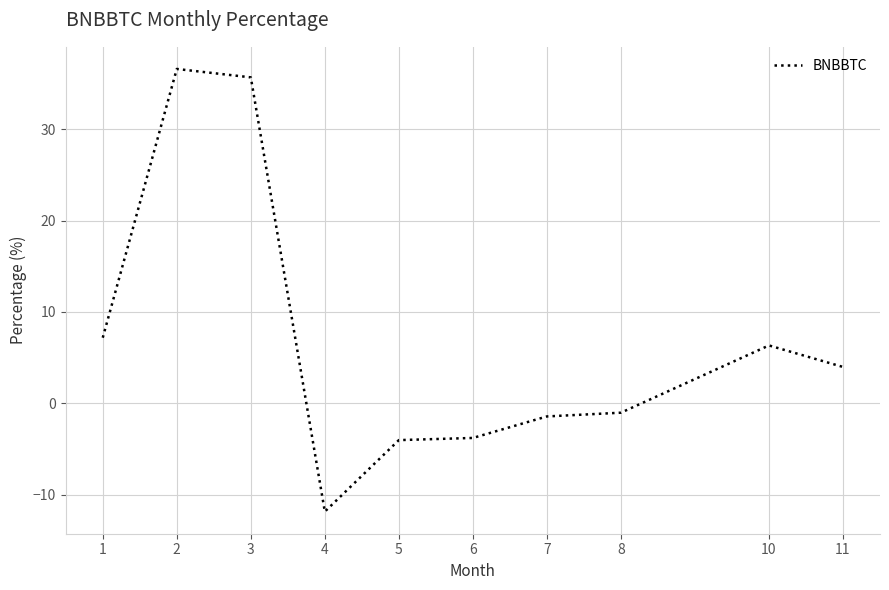

Which category has the lowest value across all series?

4